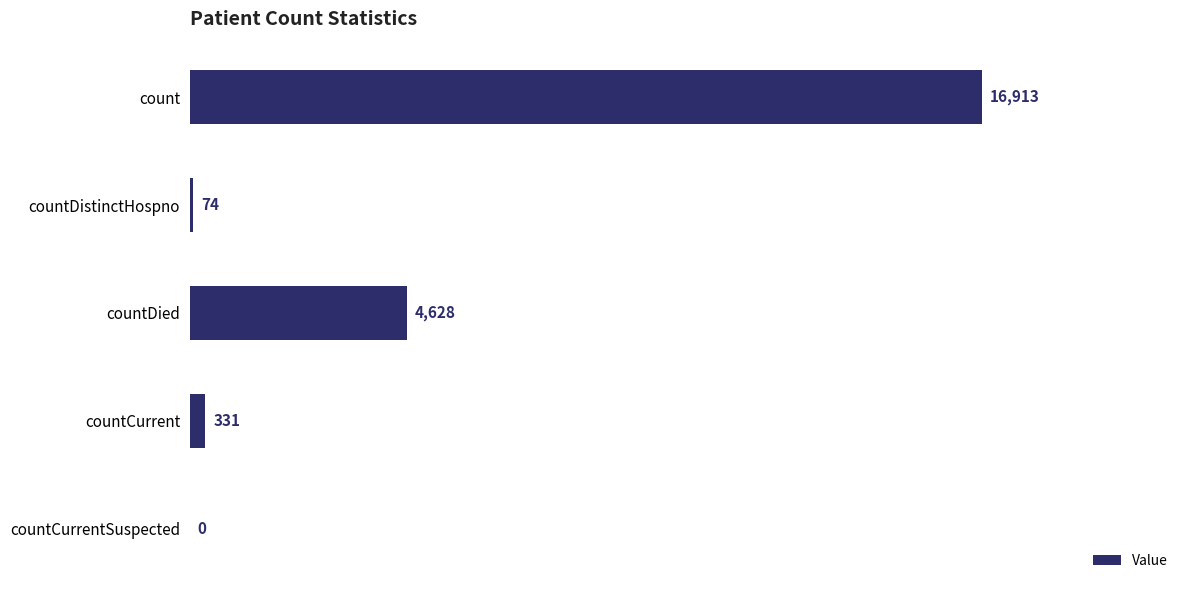

Which category has the highest value across all series?

count